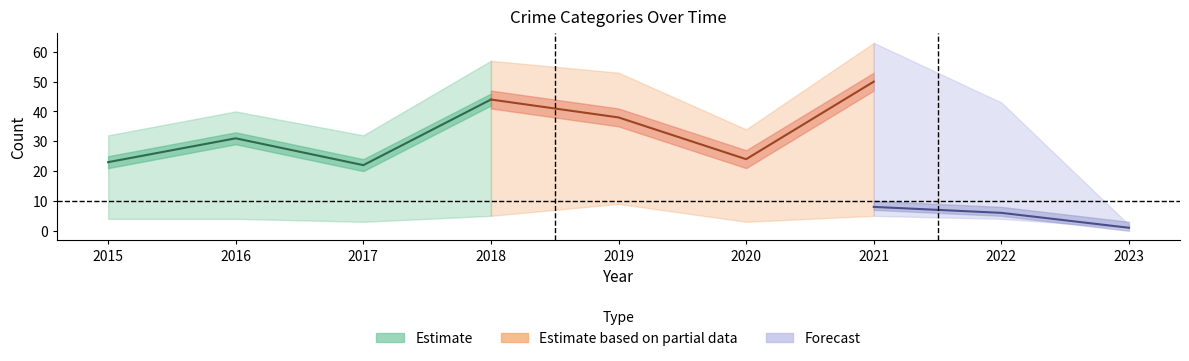

At which label does Robbery reach its minimum?

2023